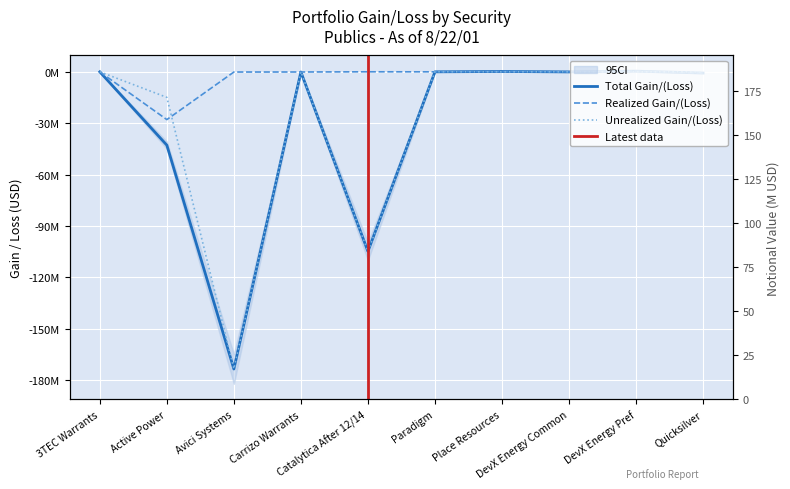

At which category does Prior Day Realized reach its first local valley?

Active Power